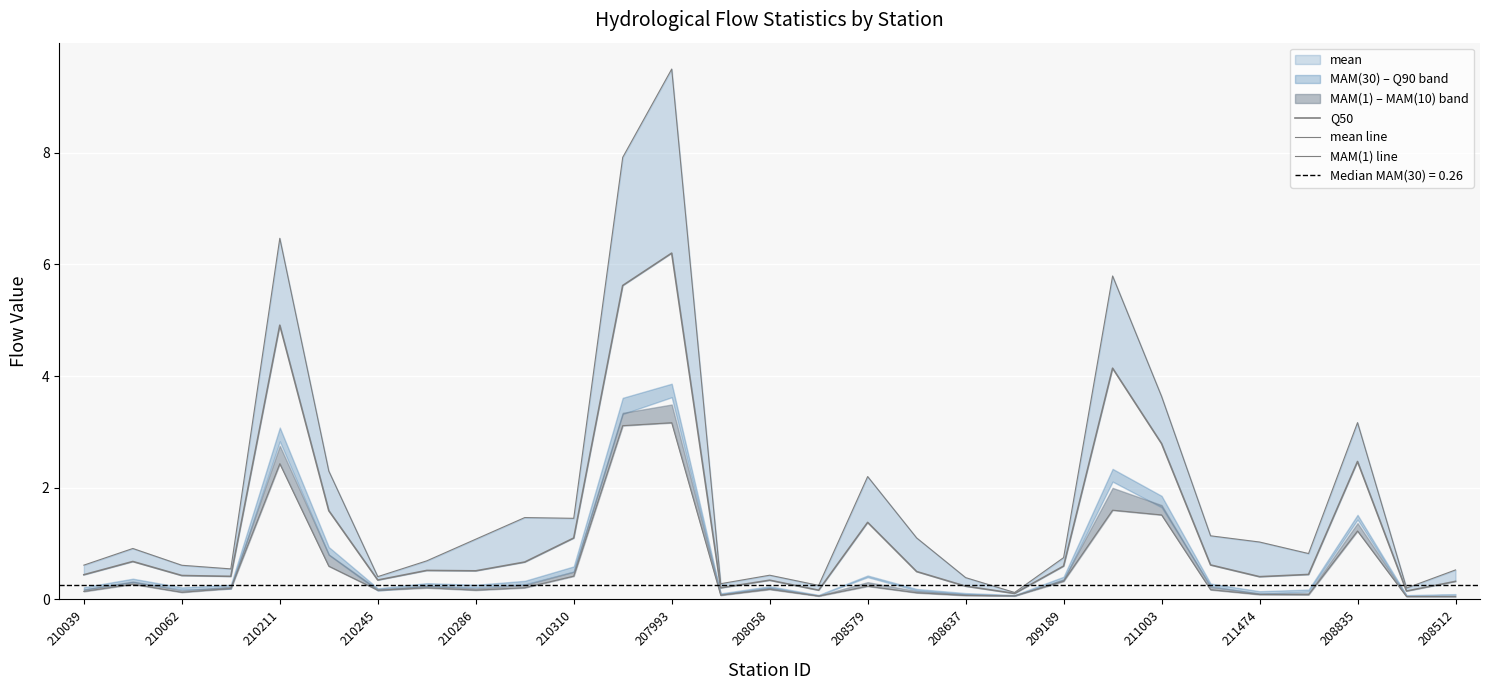

The value of mean line at 208637 is 0.4. True or false?

True